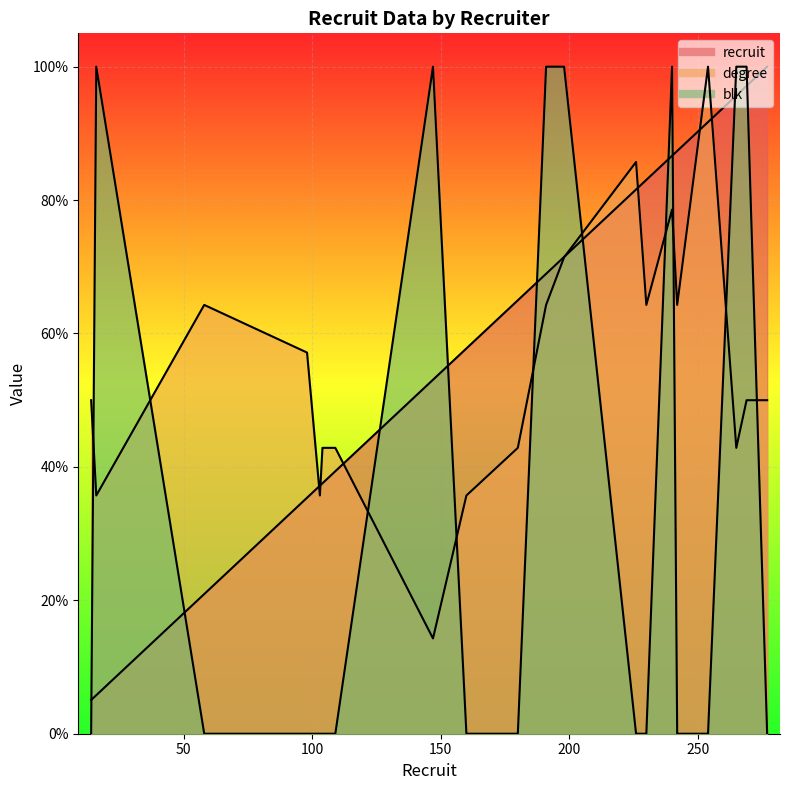

Count the number of categories in the chart.

20